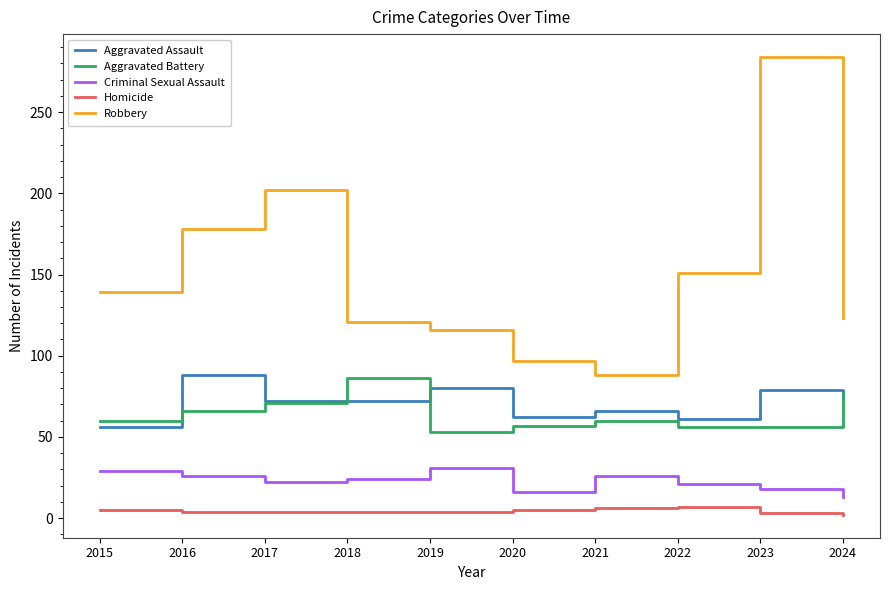

How many lines are shown in the chart?

5